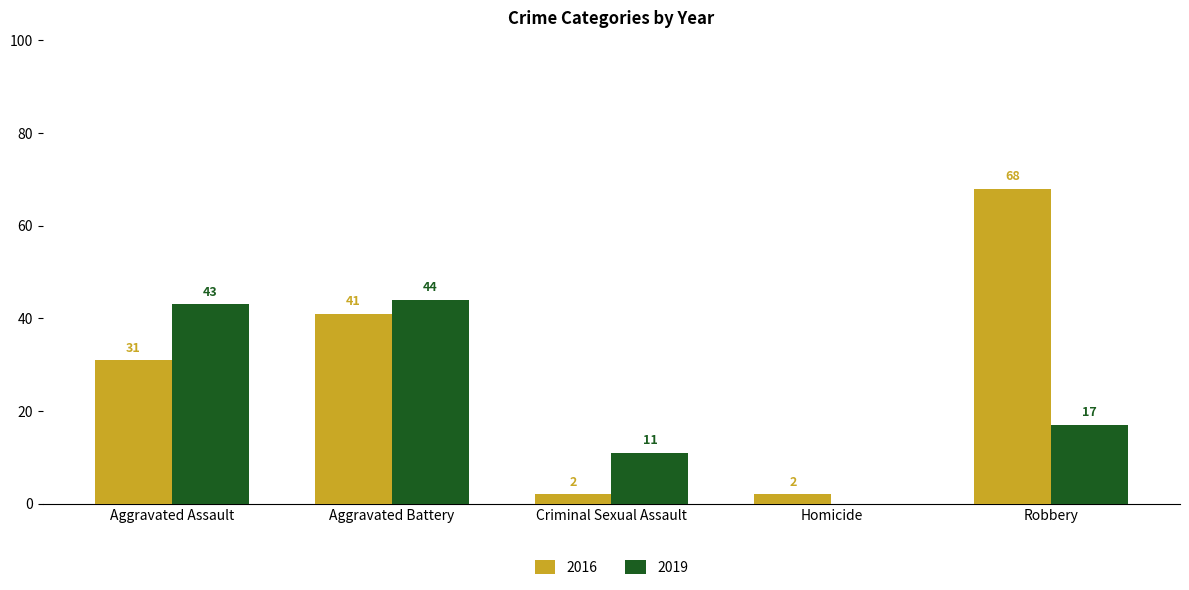

Between Criminal Sexual Assault and Homicide, which series saw the biggest shift?

2019